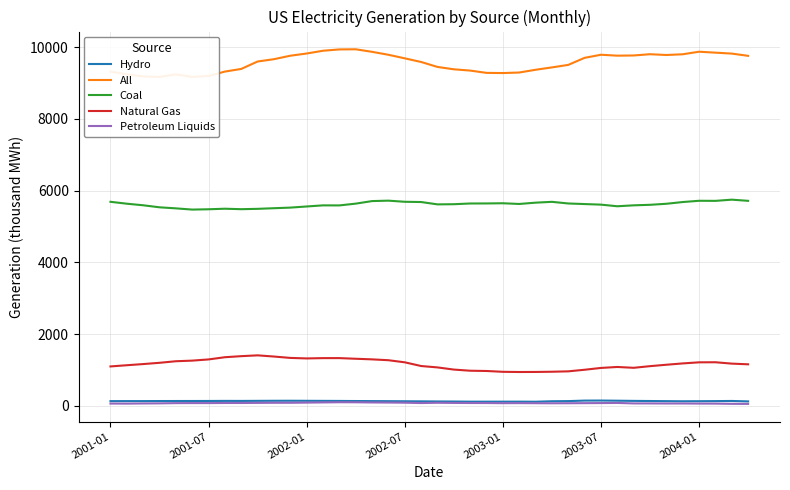

What is the minimum value shown in the chart?

53.3